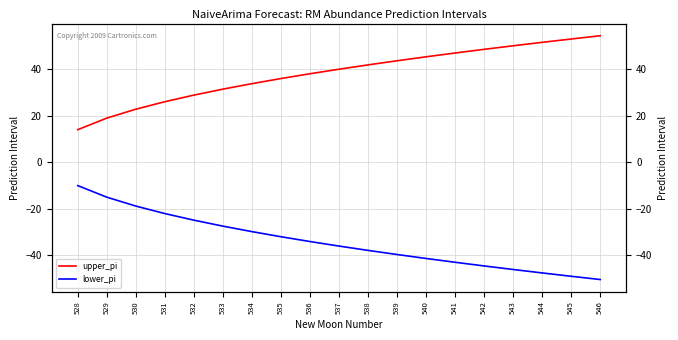

What is the value of the upper_pi point at the 7th from the left?

33.9